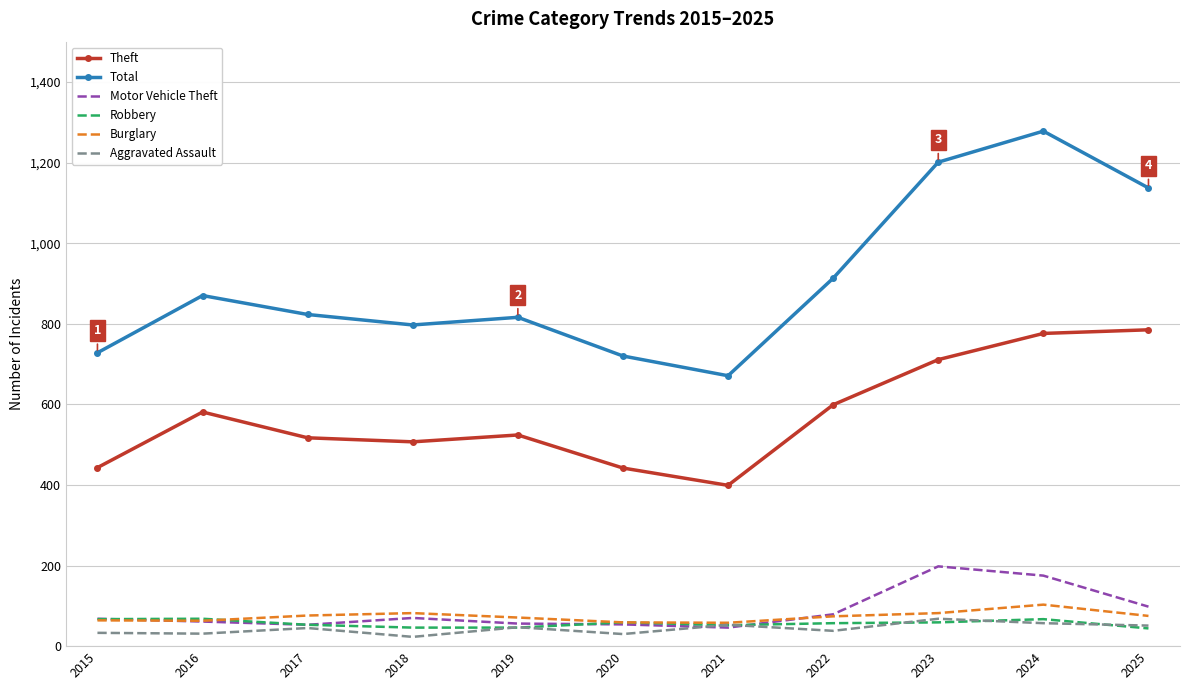

What is the sum of all Total values?

9954